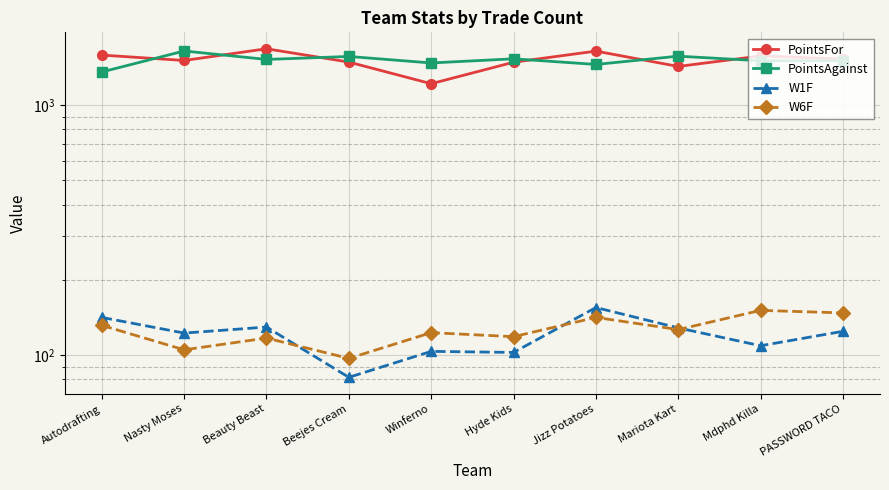

What is the difference between the PointsFor values at Jizz Potatoes and Mariota Kart?

216.5